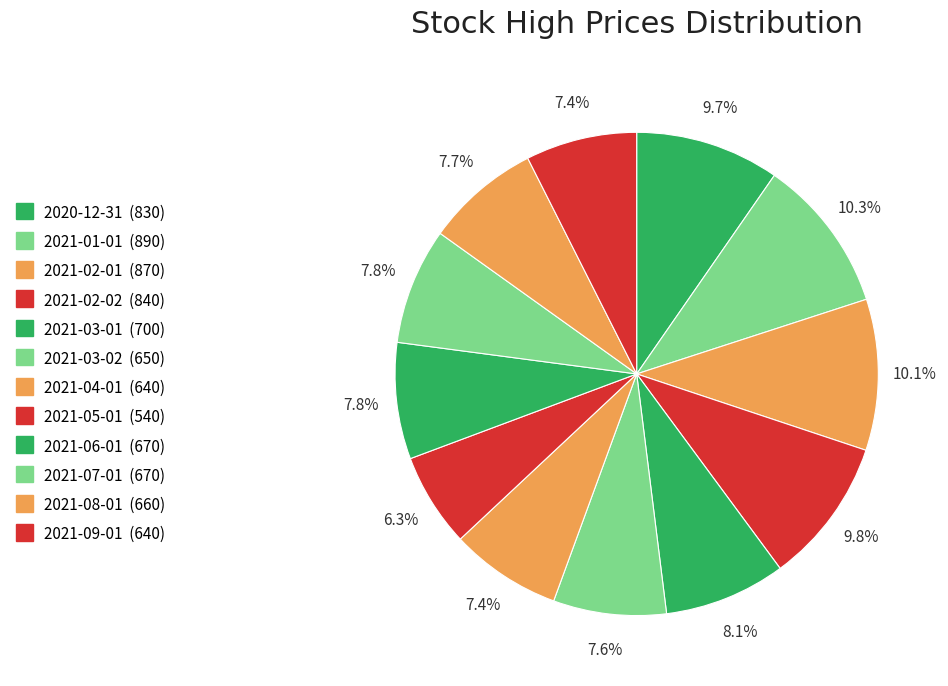

How many slices are in this pie chart?

12